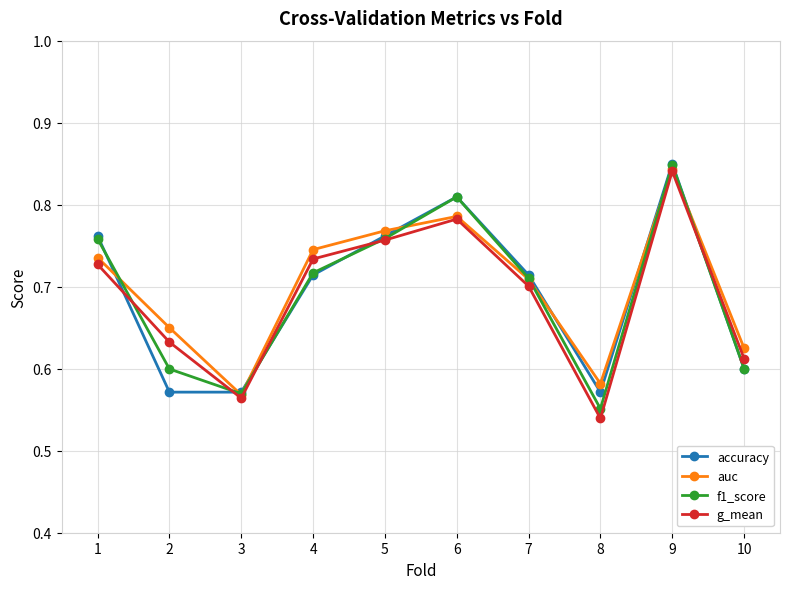

True or false: auc has a value of 0.4 at 7.

False